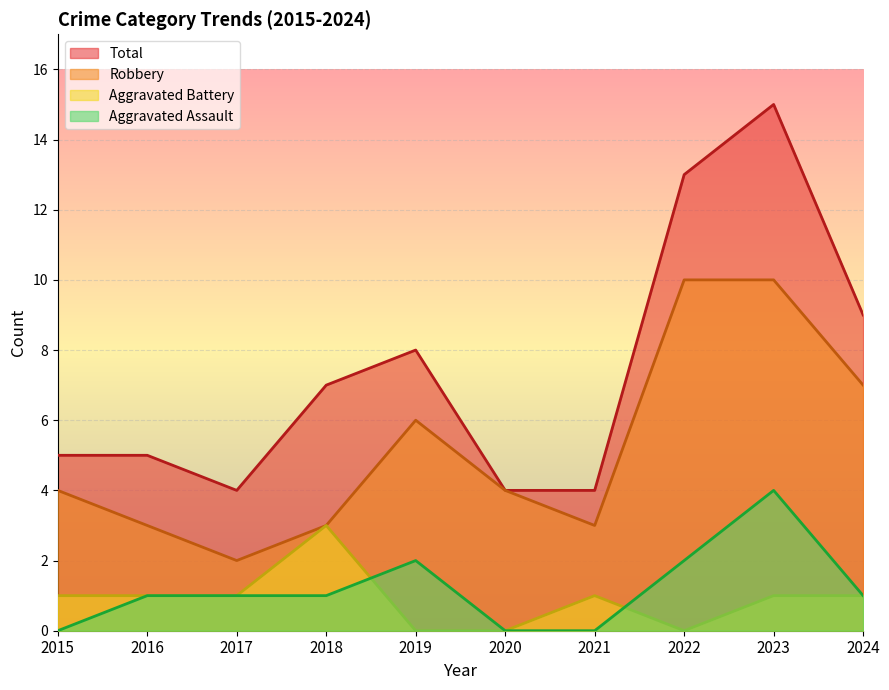

True or false: Total and Aggravated Battery cross at least once.

False